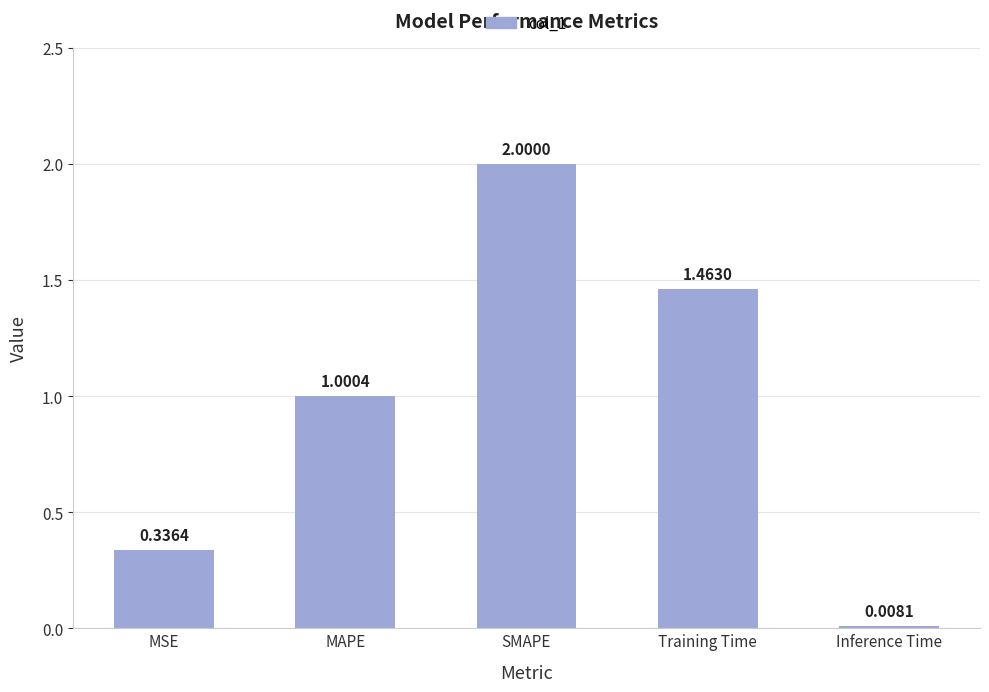

Where is the data nearest to the value 1?

MAPE